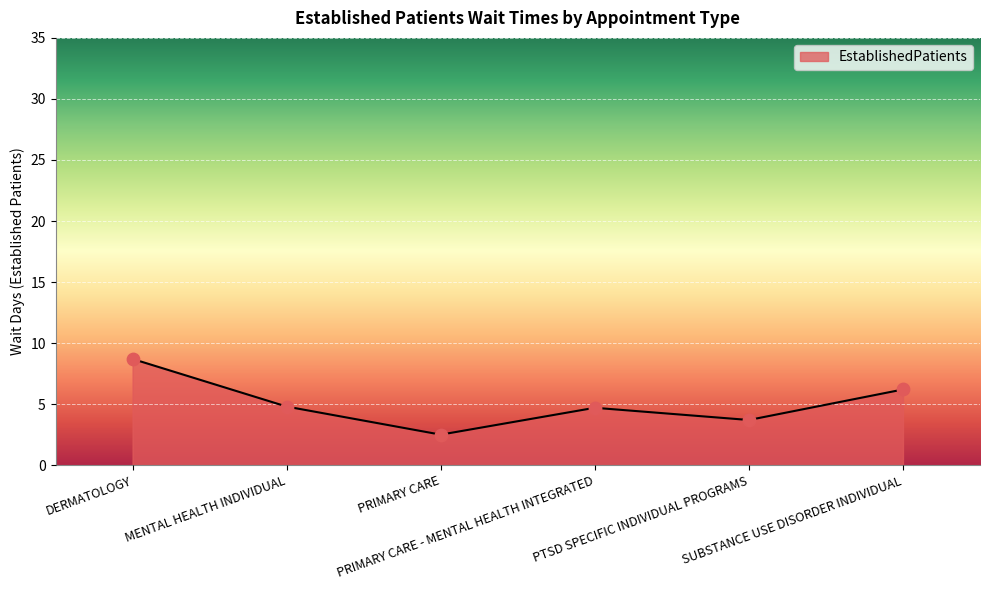

Approximately how many times larger is the value at MENTAL HEALTH INDIVIDUAL compared to PRIMARY CARE?

1.9